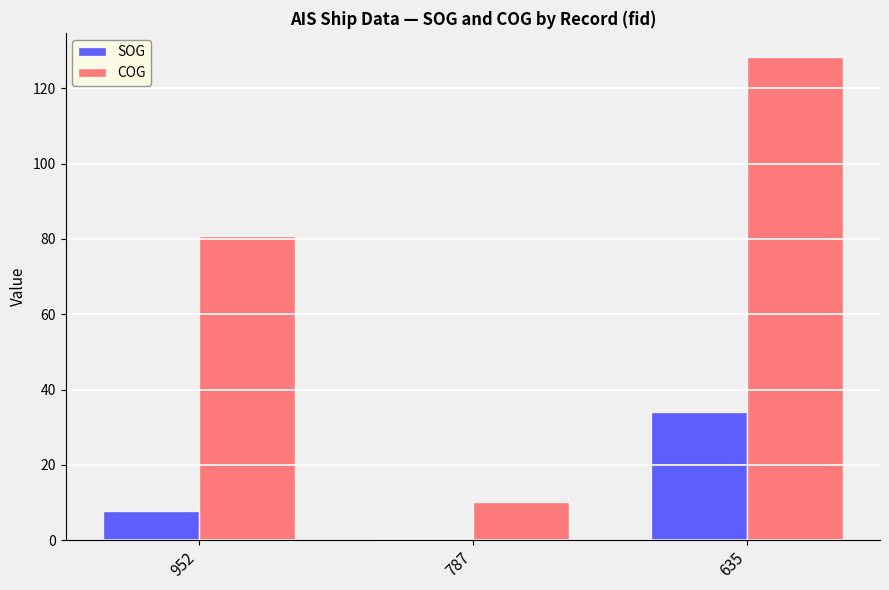

Are the bars horizontal?

No